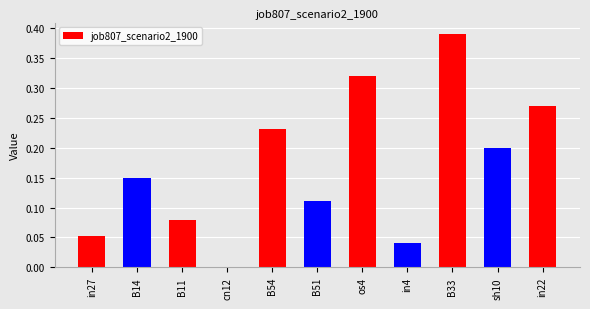

Which has a higher value, B51 or cn12?

B51